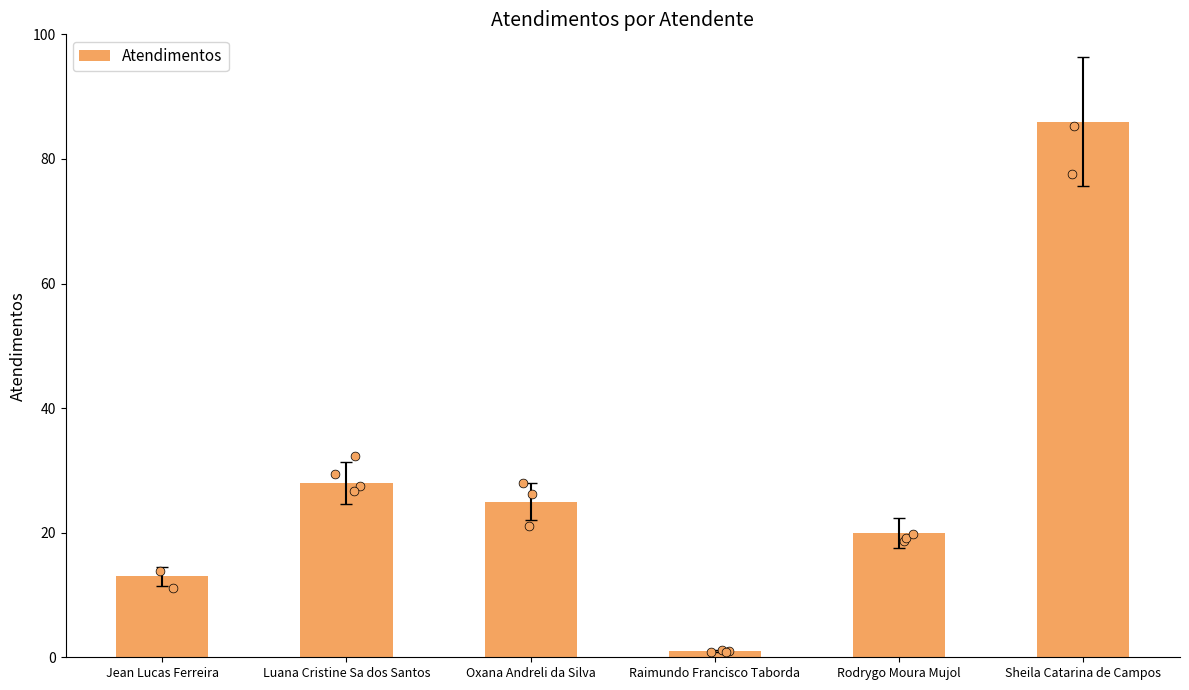

Which has a higher value, Jean Lucas Ferreira or Raimundo Francisco Taborda?

Jean Lucas Ferreira